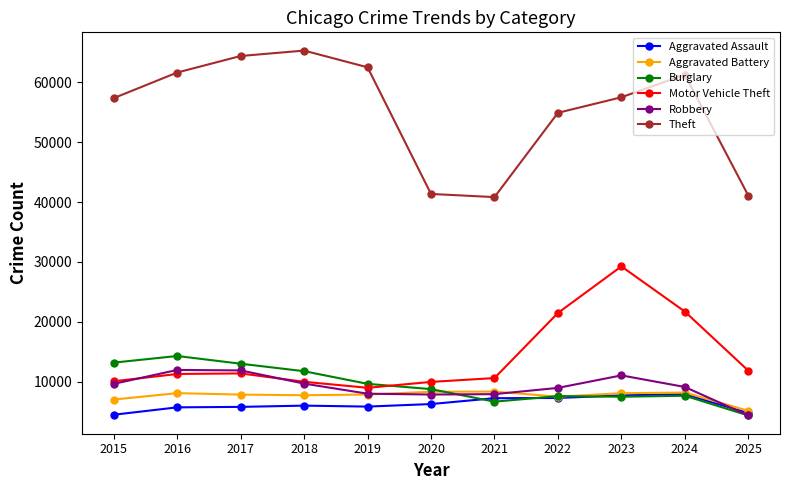

Does the chart display data point markers on the line(s)?

Yes